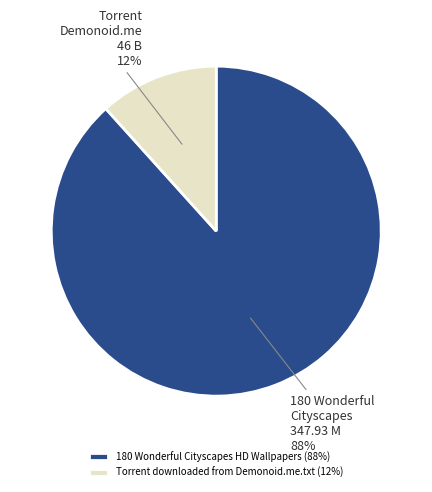

Which has a higher value, 180 Wonderful Cityscapes HD Wallpapers or Torrent downloaded from Demonoid.me.txt?

180 Wonderful Cityscapes HD Wallpapers